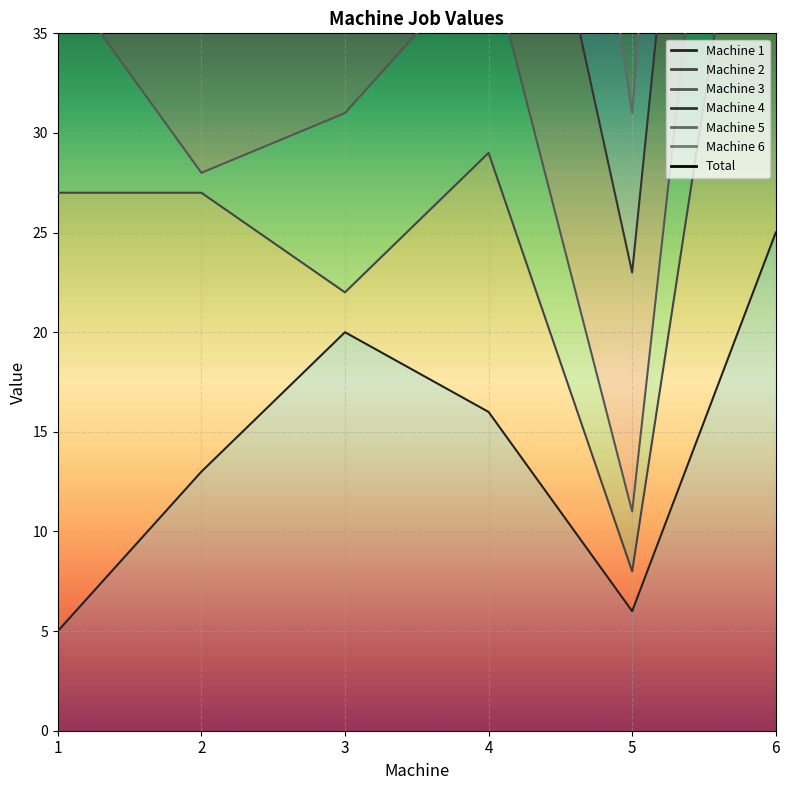

The value at 3 is 86. True or false?

False